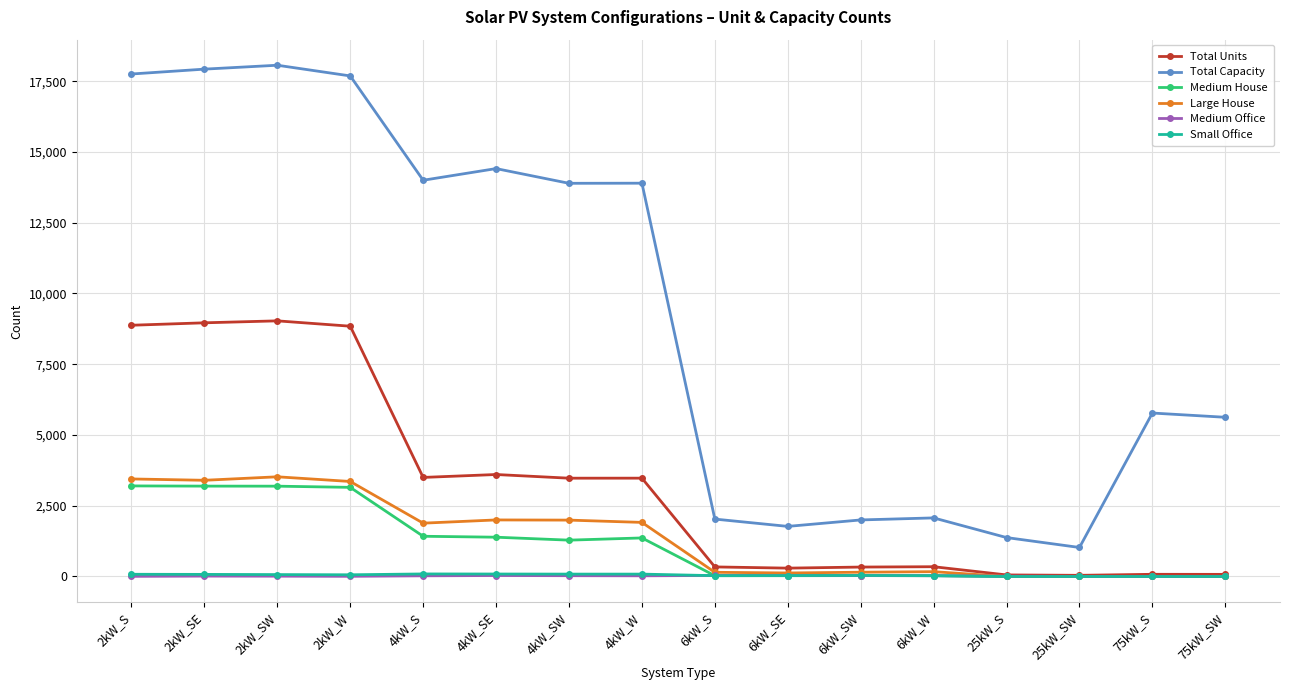

True or false: Large House and Total Capacity cross at least once.

False